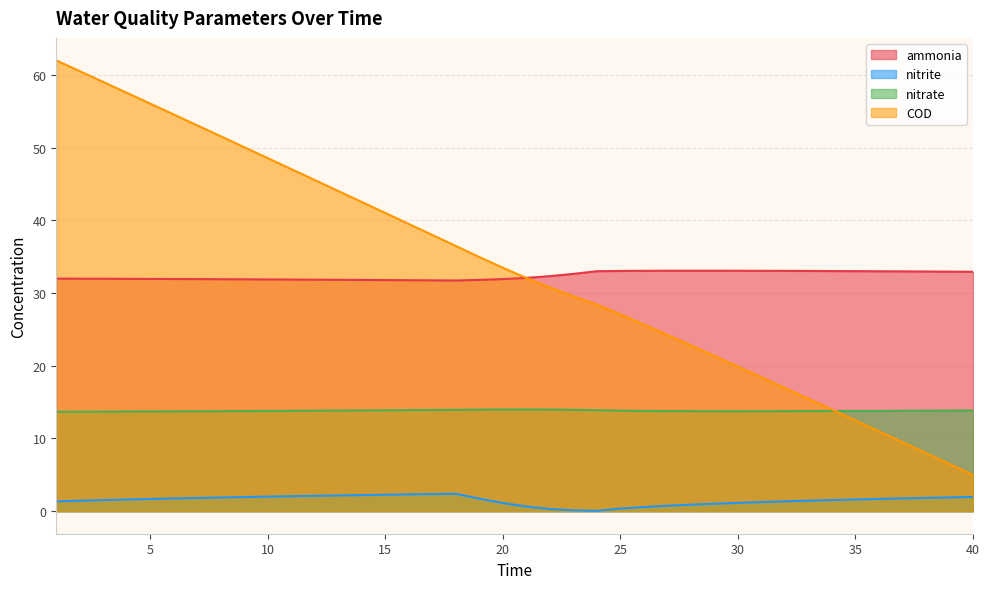

How many lines are shown in the chart?

4